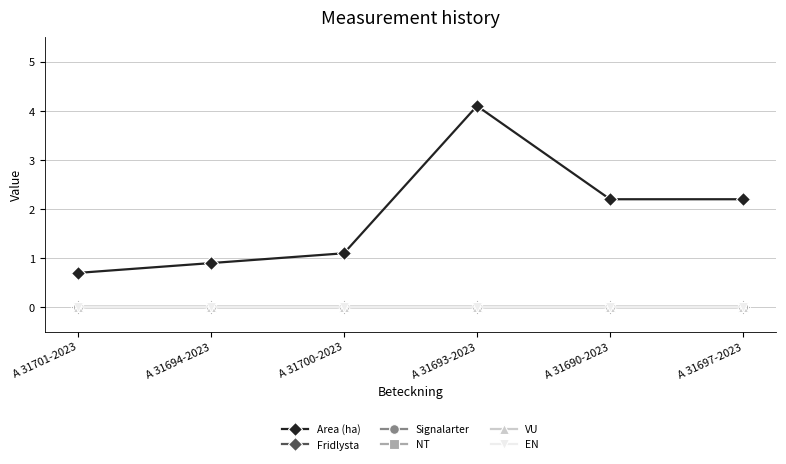

Which label corresponds to the smallest value in the chart?

A 31701-2023